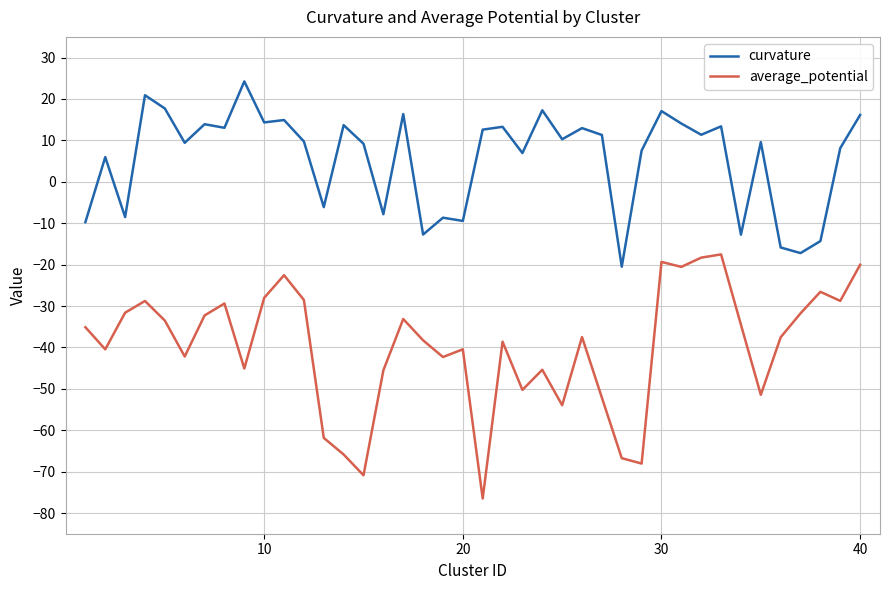

What is the maximum value for average_potential?

-17.5